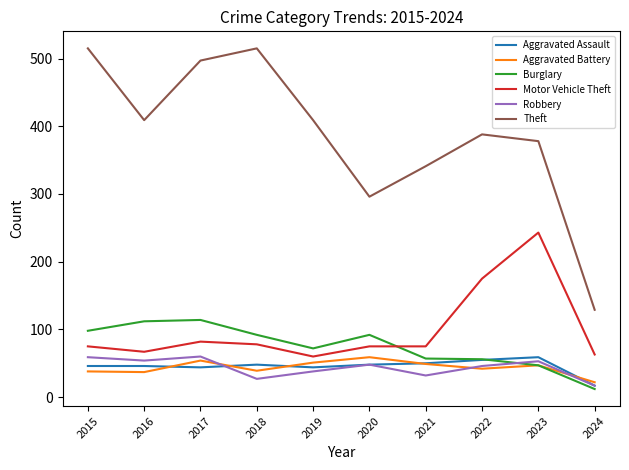

The Motor Vehicle Theft series shows 108 at 2015. True or false?

False